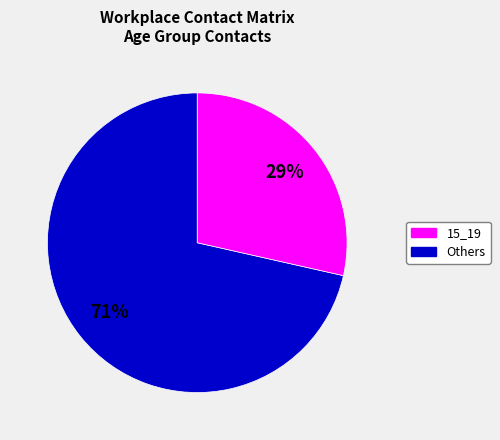

Is there any slice that represents more than half of the pie?

Yes